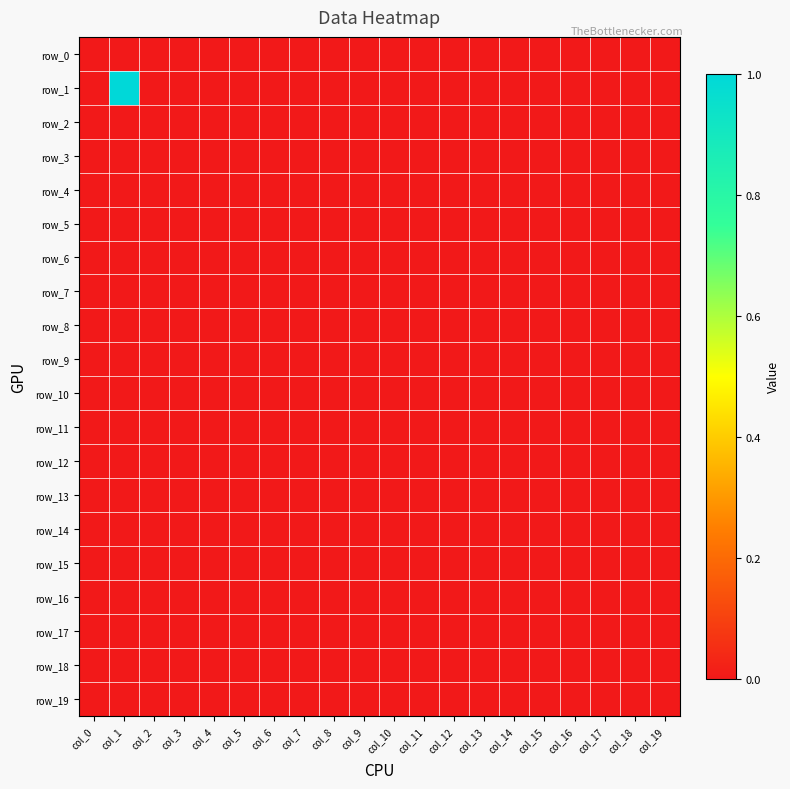

Count the number of data series in this chart.

20